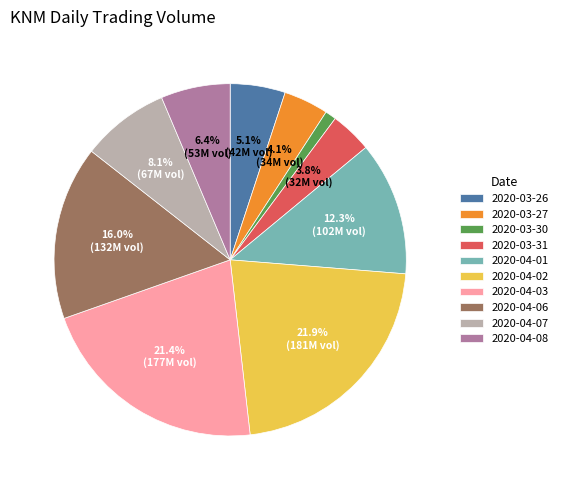

What is the smallest slice in the pie chart?

2020-03-30